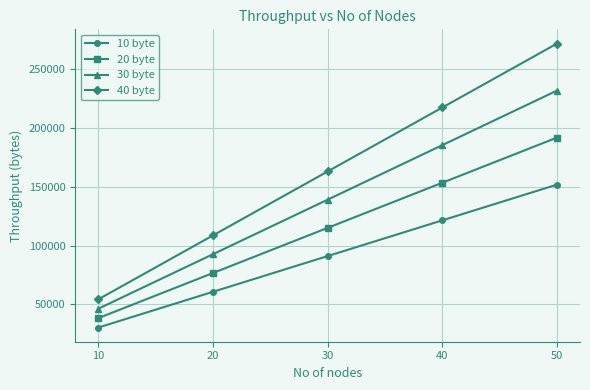

How many values in the 30 byte series are below 139200?

2